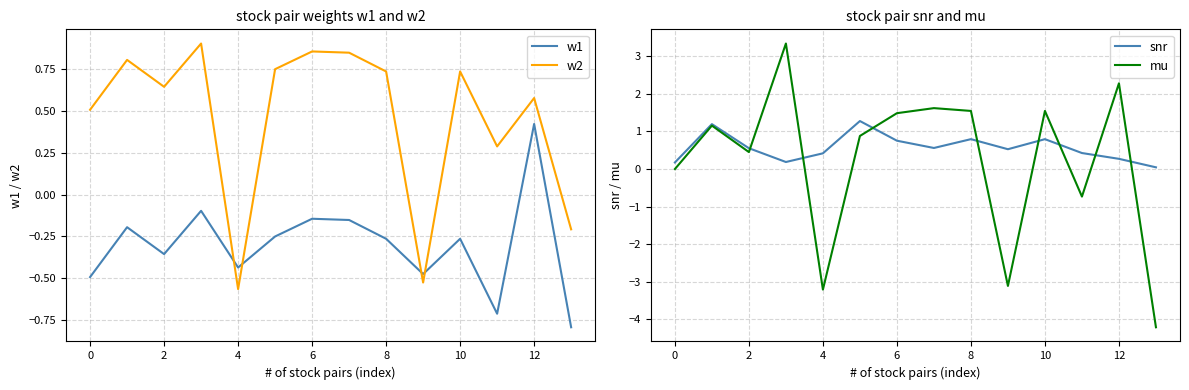

Is it true that w2 equals 0.5 at 0?

True